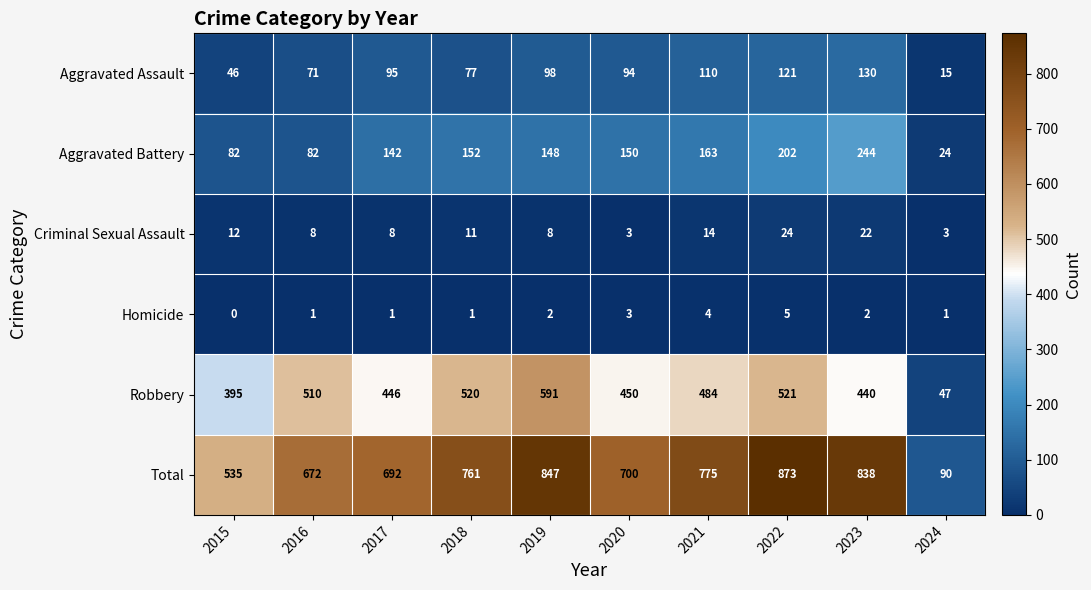

Rank the series by their maximum value, from lowest to highest.

Homicide, Criminal Sexual Assault, Aggravated Assault, Aggravated Battery, Robbery, Total